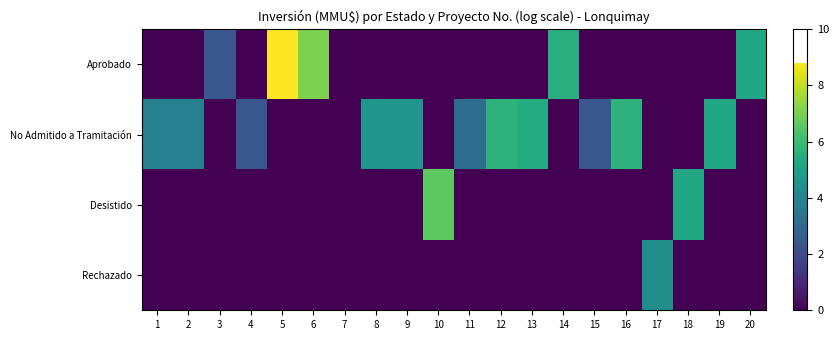

Reading right to left, extract all data points from this chart.

Aprobado: 20=5.3	19=0.0	18=0.0	17=0.0	16=0.0	15=0.0	14=5.5	13=0.0	12=0.0	11=0.0	10=0.0	9=0.0	8=0.0	7=0.0	6=7.1	5=8.8	4=0.0	3=2.4	2=0.0	1=0.0
No Admitido a Tramitación: 20=0.0	19=5.3	18=0.0	17=0.0	16=5.7	15=2.4	14=0.0	13=5.5	12=5.7	11=3.1	10=0.0	9=4.6	8=4.6	7=0.0	6=0.0	5=0.0	4=2.4	3=0.0	2=3.8	1=3.8
Desistido: 20=0.0	19=0.0	18=5.3	17=0.0	16=0.0	15=0.0	14=0.0	13=0.0	12=0.0	11=0.0	10=6.6	9=0.0	8=0.0	7=0.0	6=0.0	5=0.0	4=0.0	3=0.0	2=0.0	1=0.0
Rechazado: 20=0.0	19=0.0	18=0.0	17=4.4	16=0.0	15=0.0	14=0.0	13=0.0	12=0.0	11=0.0	10=0.0	9=0.0	8=0.0	7=0.0	6=0.0	5=0.0	4=0.0	3=0.0	2=0.0	1=0.0